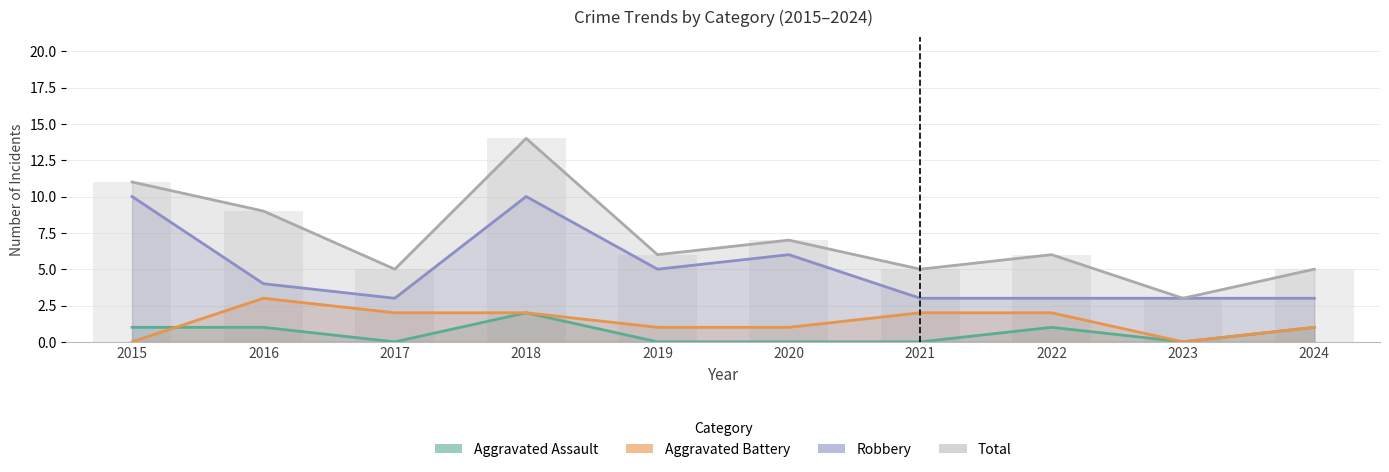

Does the chart contain any negative values?

No